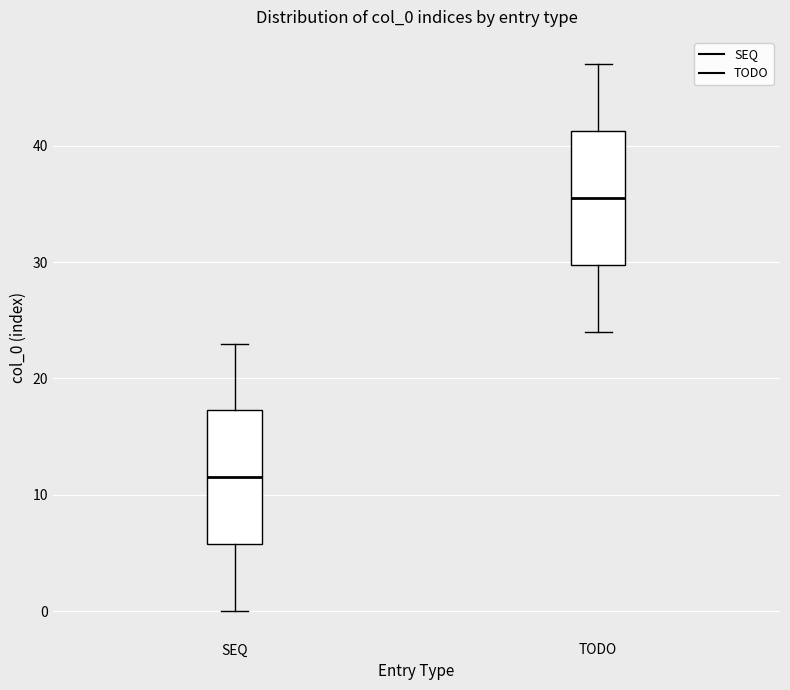

Where is the upper edge of the box for SEQ on the y-axis? The values are not printed on the chart, so give them approximately, as read against the axis.

17